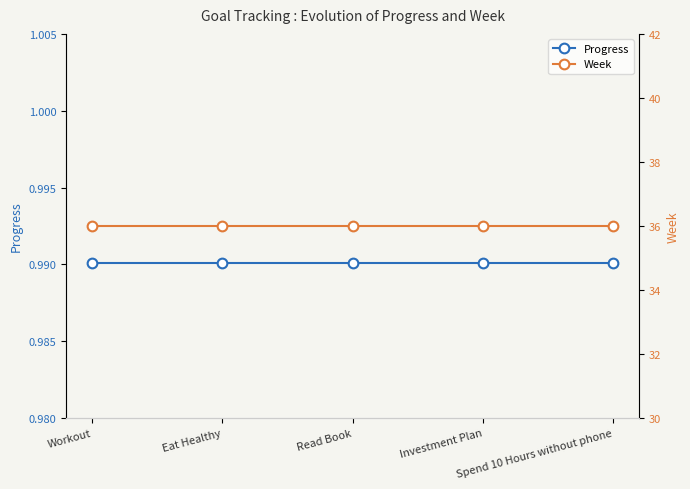

Reading left to right, extract all data points from this chart.

Progress: Workout=1.0	Eat Healthy=1.0	Read Book=1.0	Investment Plan=1.0	Spend 10 Hours without phone=1.0
Week: Workout=36.0	Eat Healthy=36.0	Read Book=36.0	Investment Plan=36.0	Spend 10 Hours without phone=36.0